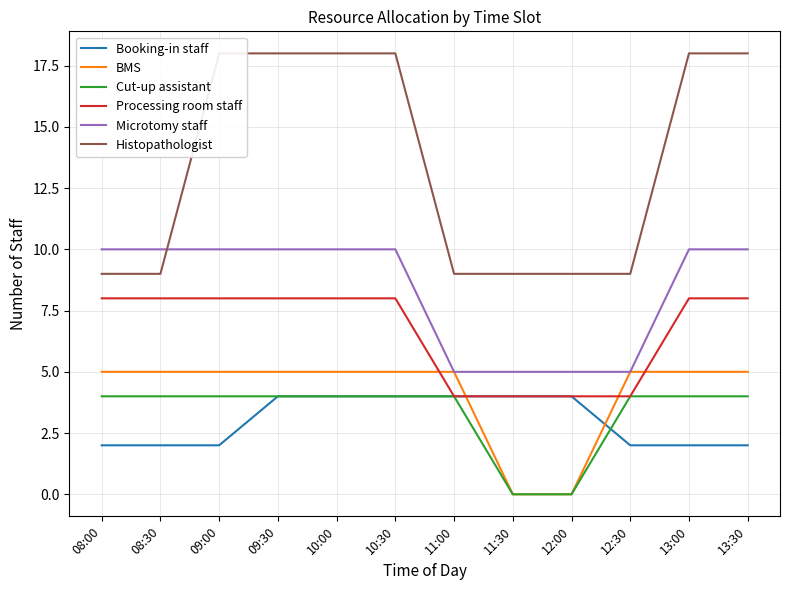

Which series has the largest total across all categories?

Histopathologist